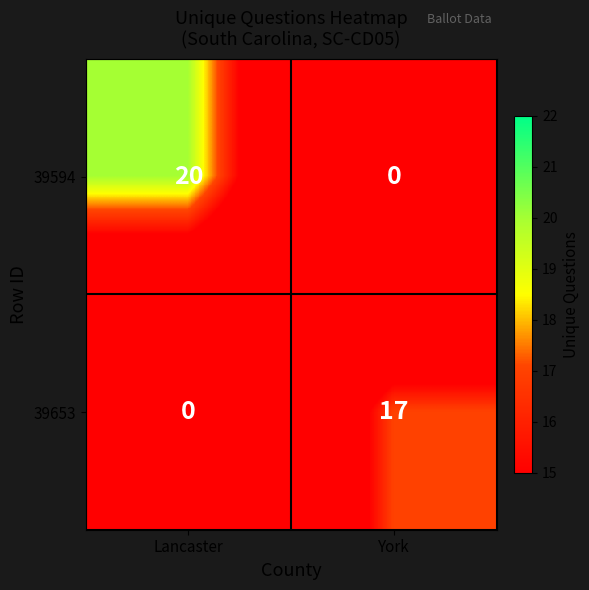

Which category has the highest value in the 39594 series?

Lancaster